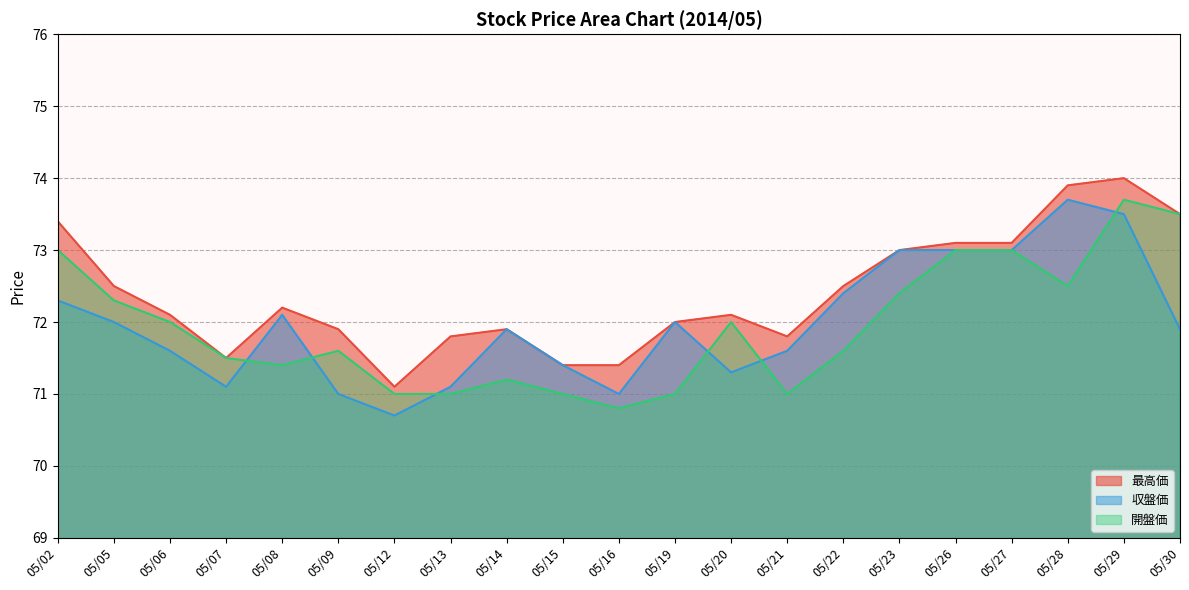

What is the value of the 収盤価 point at the 8th from the left?

71.1